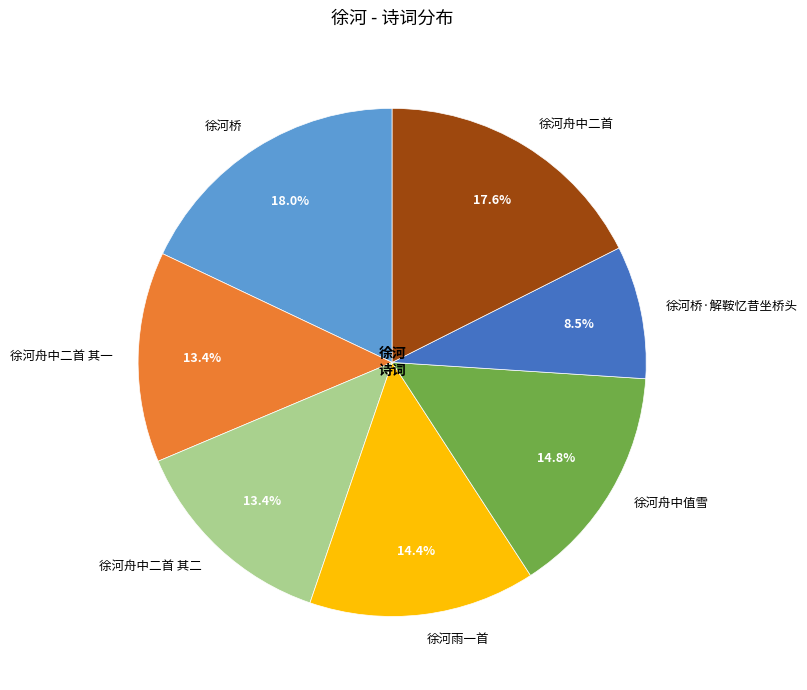

What is the ratio of the value at 徐河舟中值雪 to the value at 徐河舟中二首 其一?

1.1